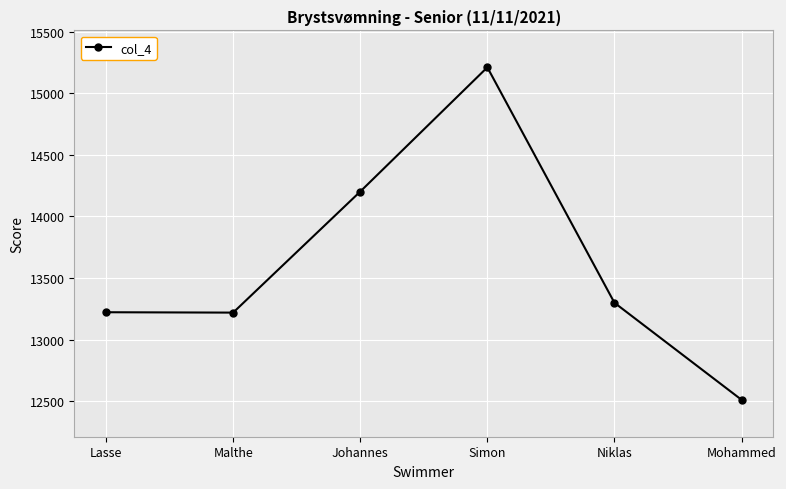

At which category does the data reach its first local peak?

Simon